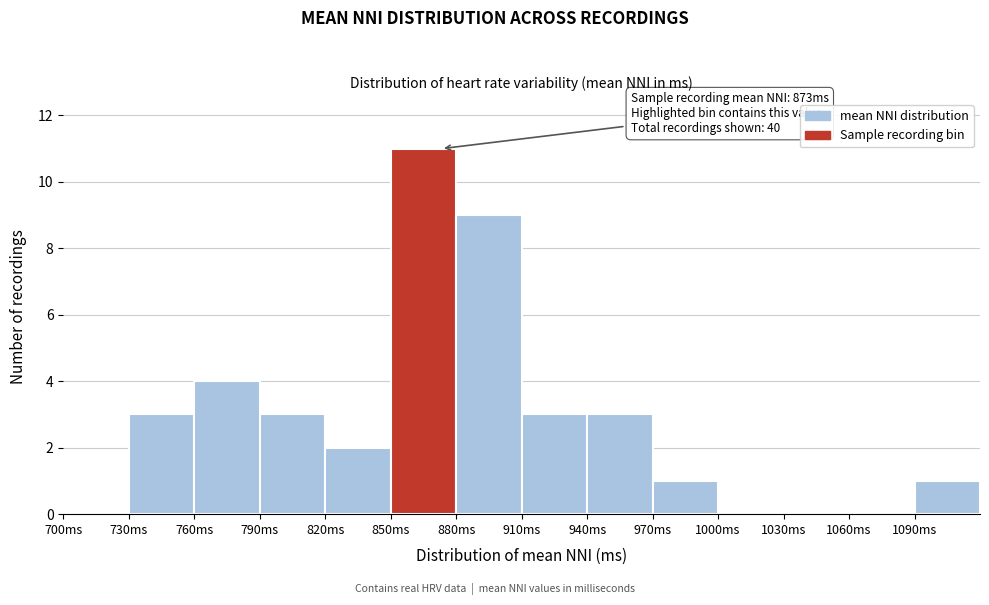

Over which range of the x-axis is the bar tallest?

850 to 880